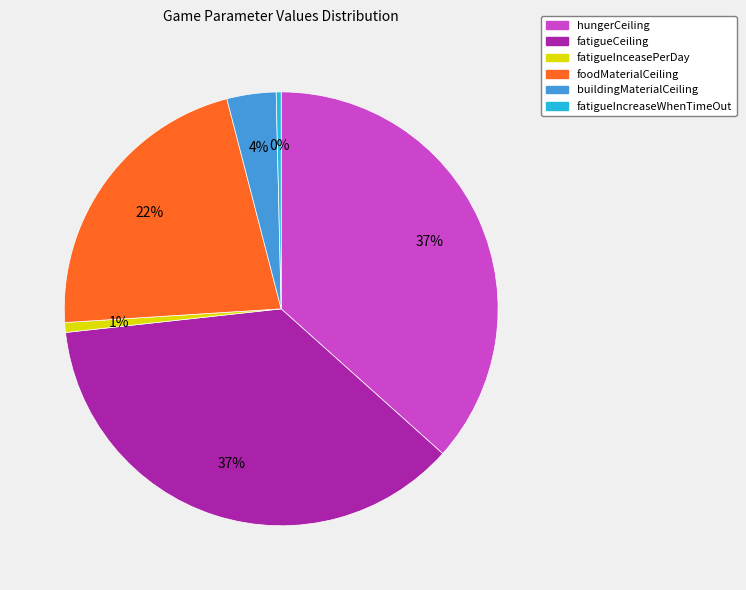

Combined, do buildingMaterialCeiling and fatigueInceasePerDay account for over 50%?

No